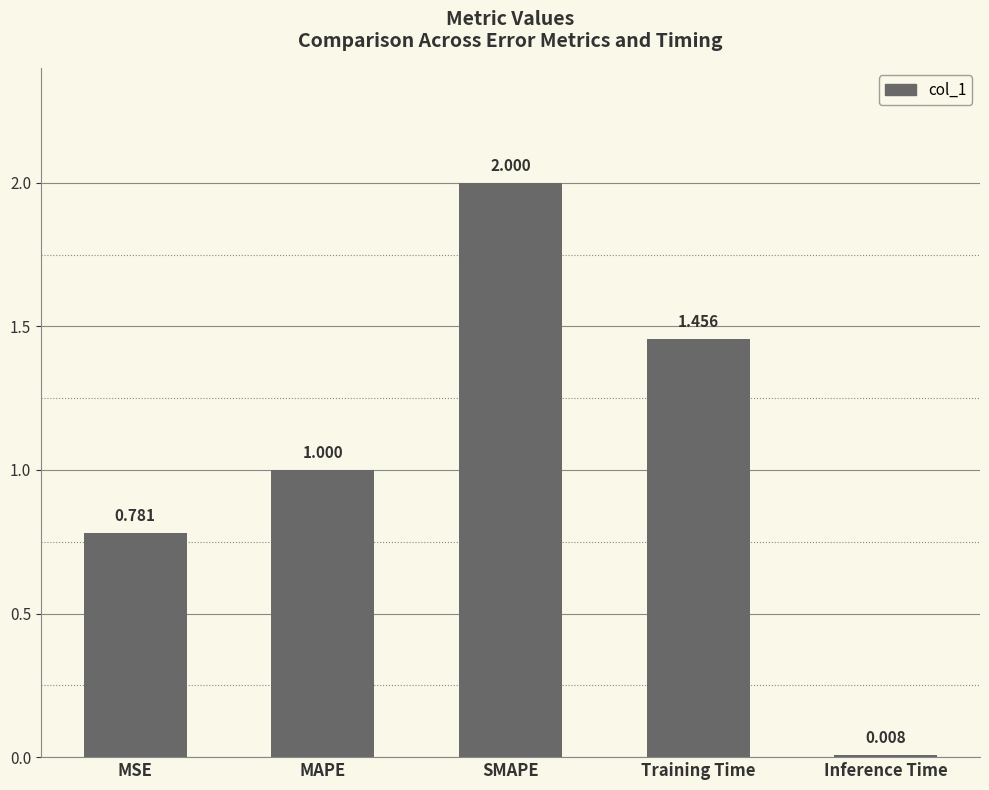

Rank the categories by value from highest to lowest.

SMAPE, Training Time, MAPE, MSE, Inference Time